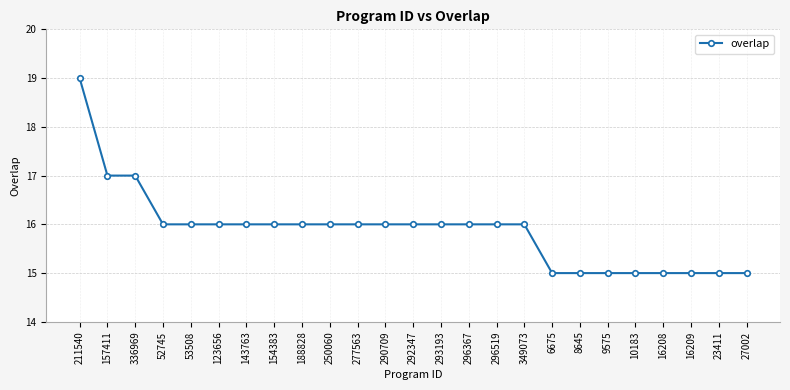

What is the ratio of the value at 154383 to the value at 27002?

1.1